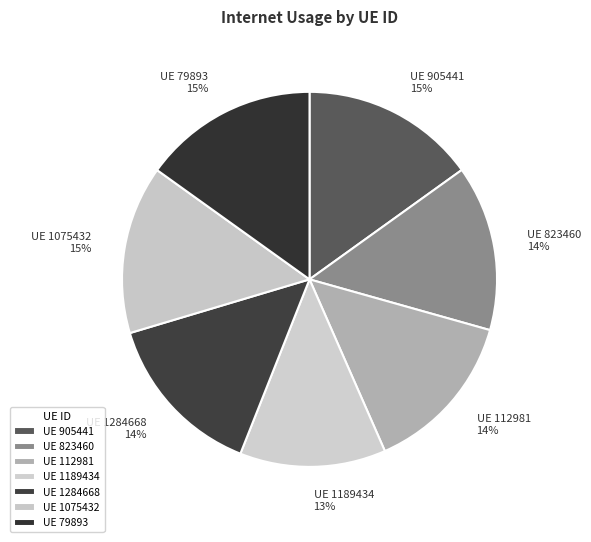

How many slices are in this pie chart?

7